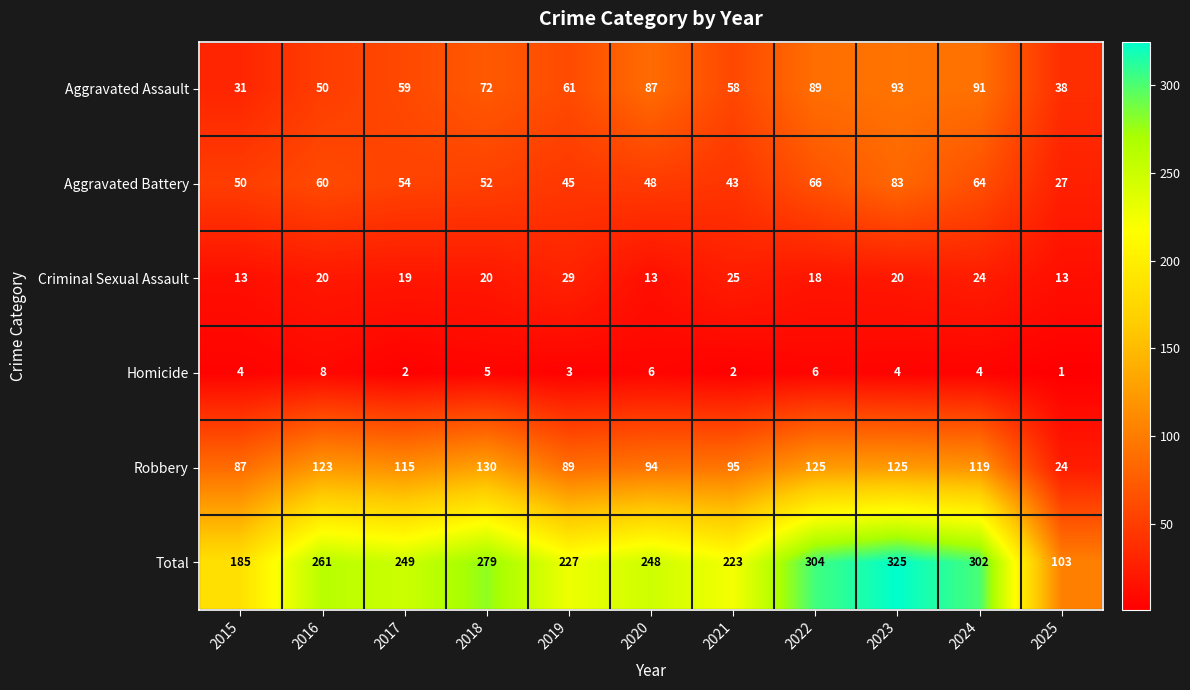

What is the maximum value shown in the chart?

325